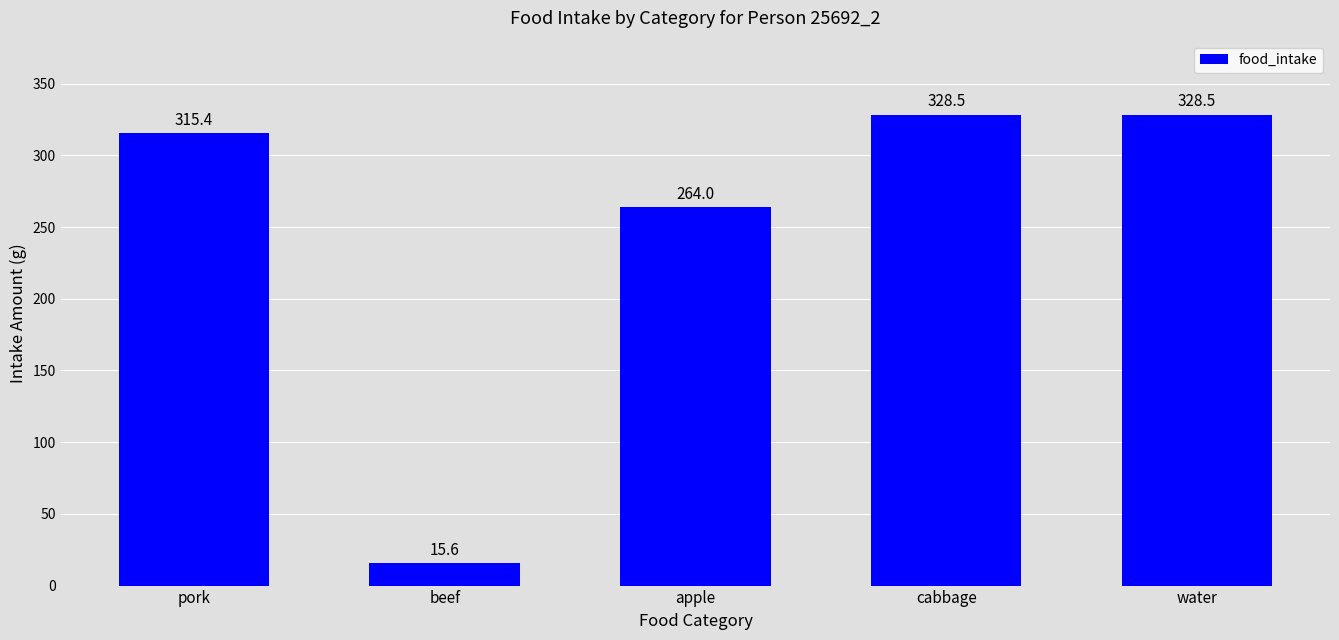

What is the difference between the values at apple and water?

64.5